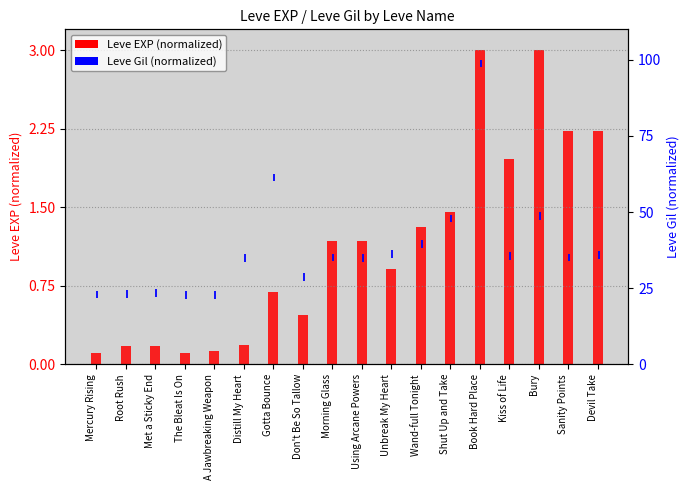

The Leve Gil series shows 2.5 at Sanity Points. True or false?

True